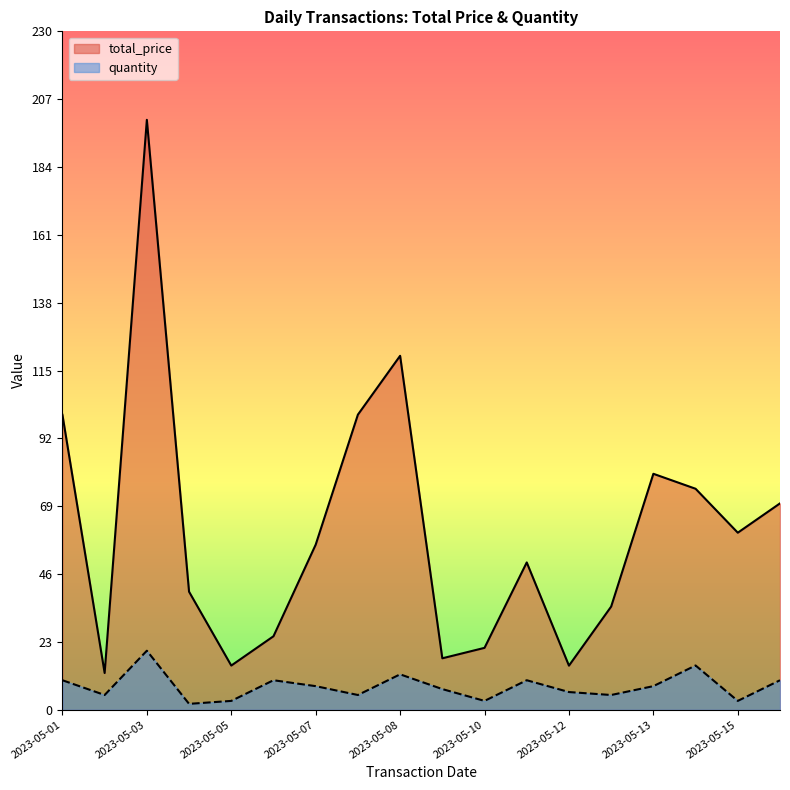

Is it true that quantity equals 3.0 at 2023-05-12?

False